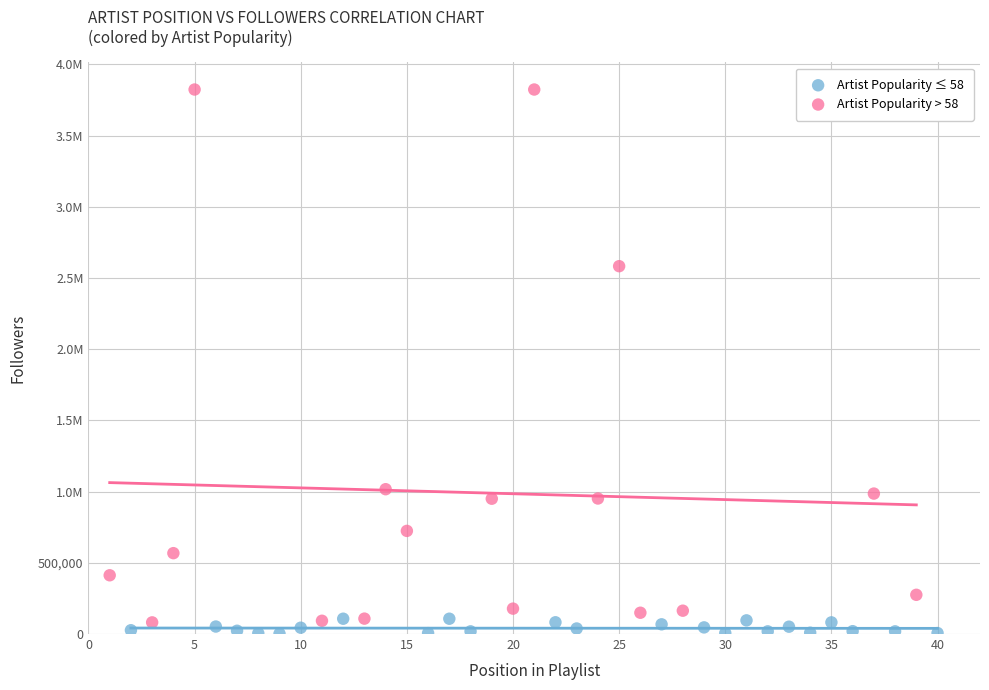

What are all the series names shown in the legend?

Artist Popularity ≤ 58, Artist Popularity > 58